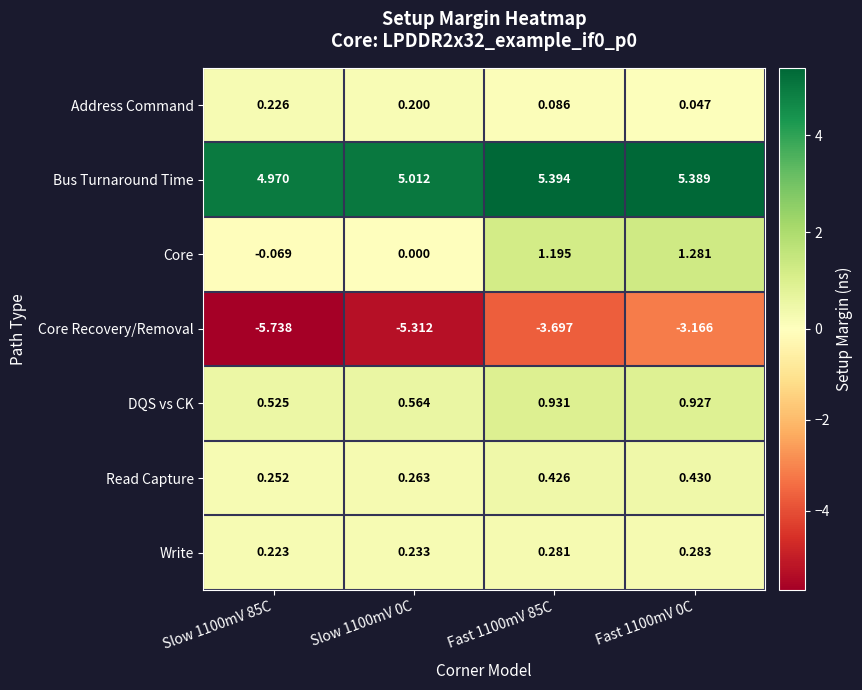

Which series has the largest total across all categories?

Bus Turnaround Time